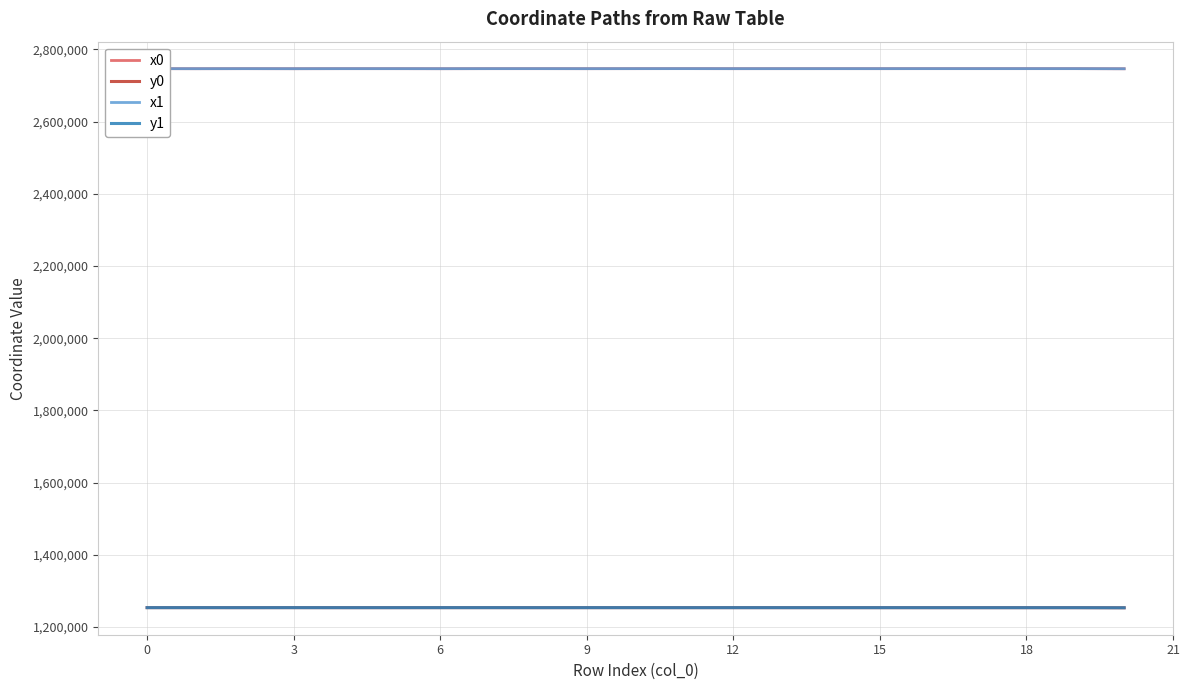

What is the highest value of the y1 series?

1253740.5